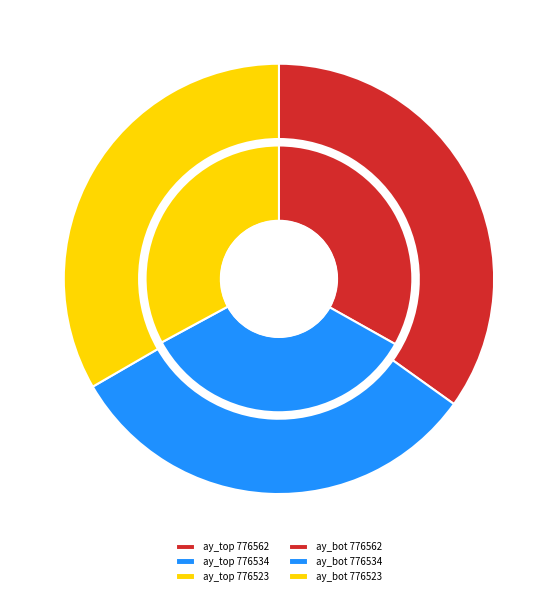

Combined, what portion of the pie is 776534 and 776562?

66.6%